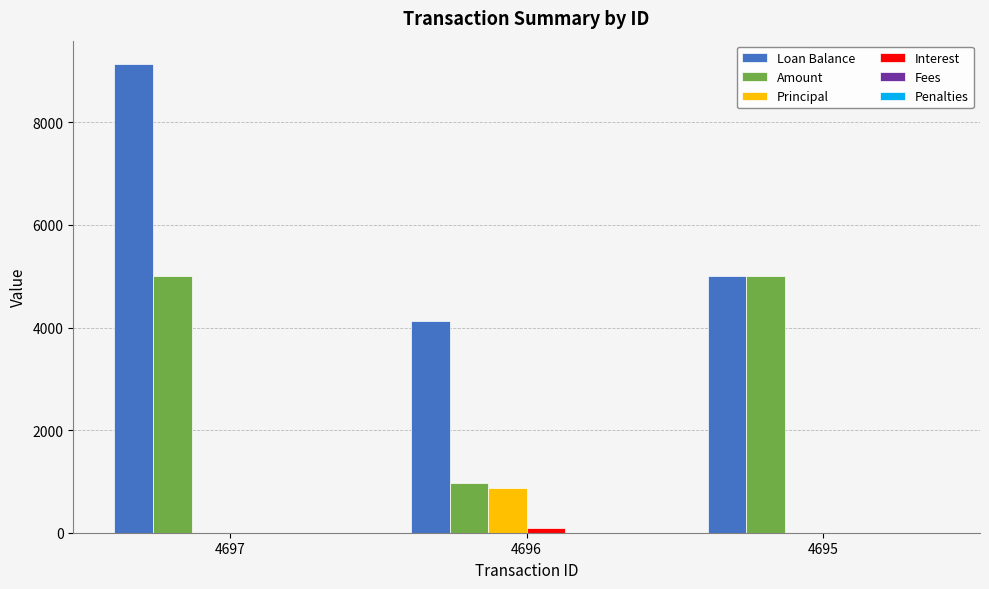

How many categories are shown in the chart?

3